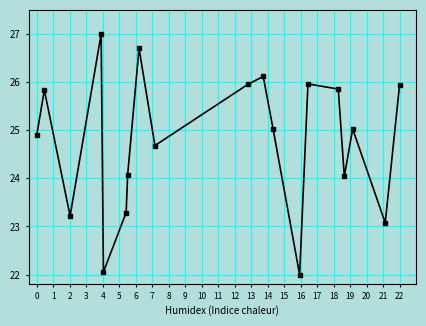

True or false: the data has more than 1 interior local peaks.

True